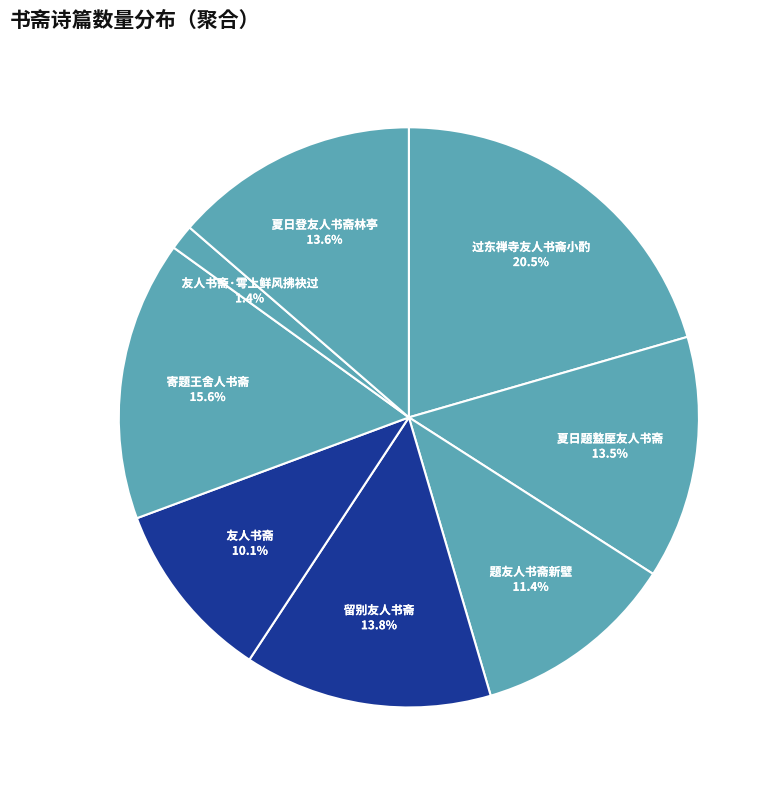

To the nearest percent, what percentage of the pie is 题友人书斋新壁?

11%